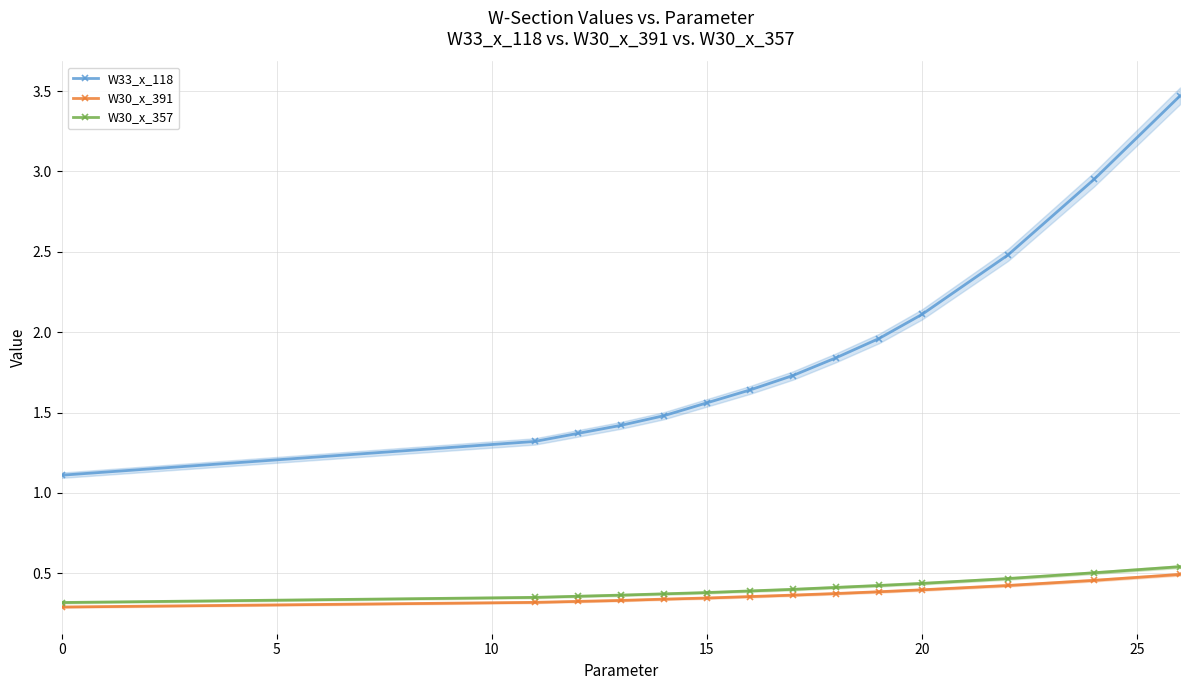

How many W30_x_357 values are between 0 and 1?

14